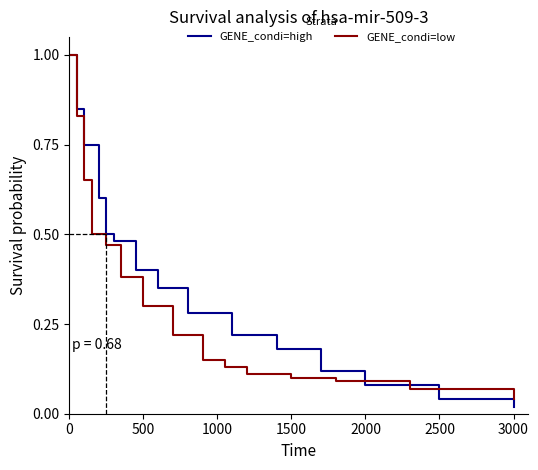

Reading right to left, transcribe all the data shown in this chart.

GENE_condi=high: 0.0	0.0	0.1	0.1	0.2	0.2	0.3	0.3	0.4	0.5	0.5	0.6	0.8	0.8	1.0
GENE_condi=low: 0.0	0.1	0.1	0.1	0.1	0.1	0.1	0.2	0.3	0.4	0.5	0.5	0.7	0.8	1.0